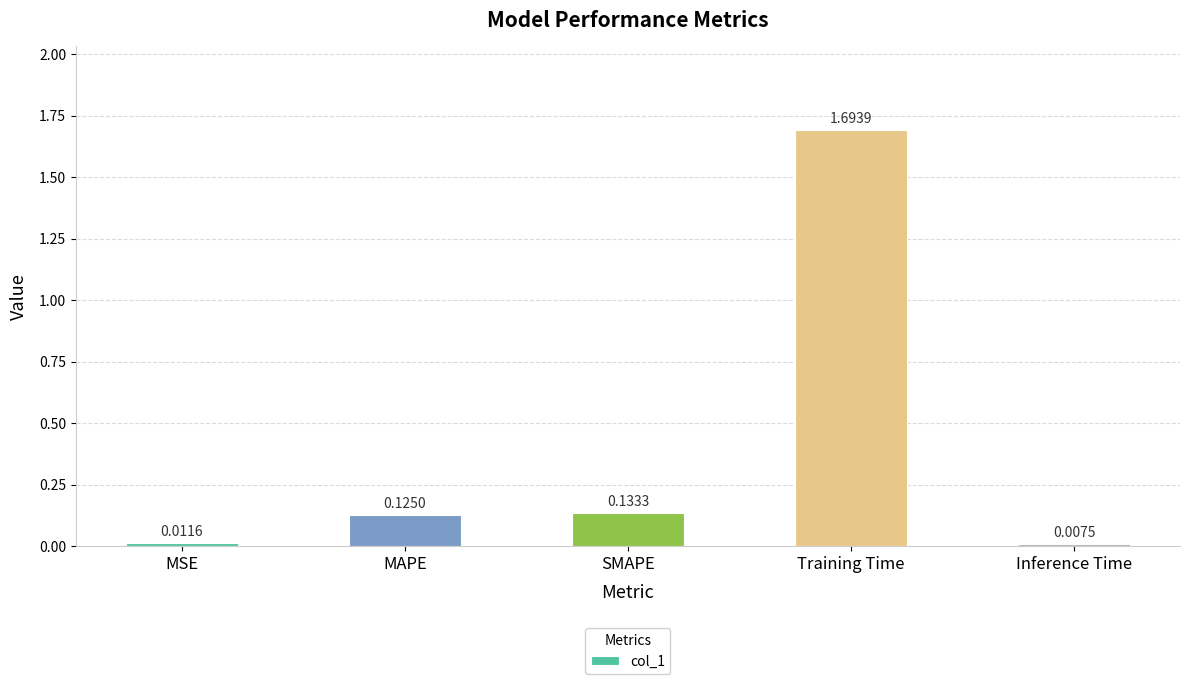

Where is the data nearest to the value 0?

Inference Time